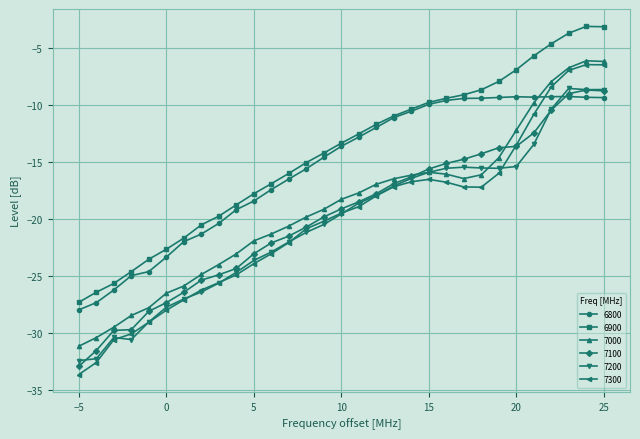

How many lines are shown in the chart?

6